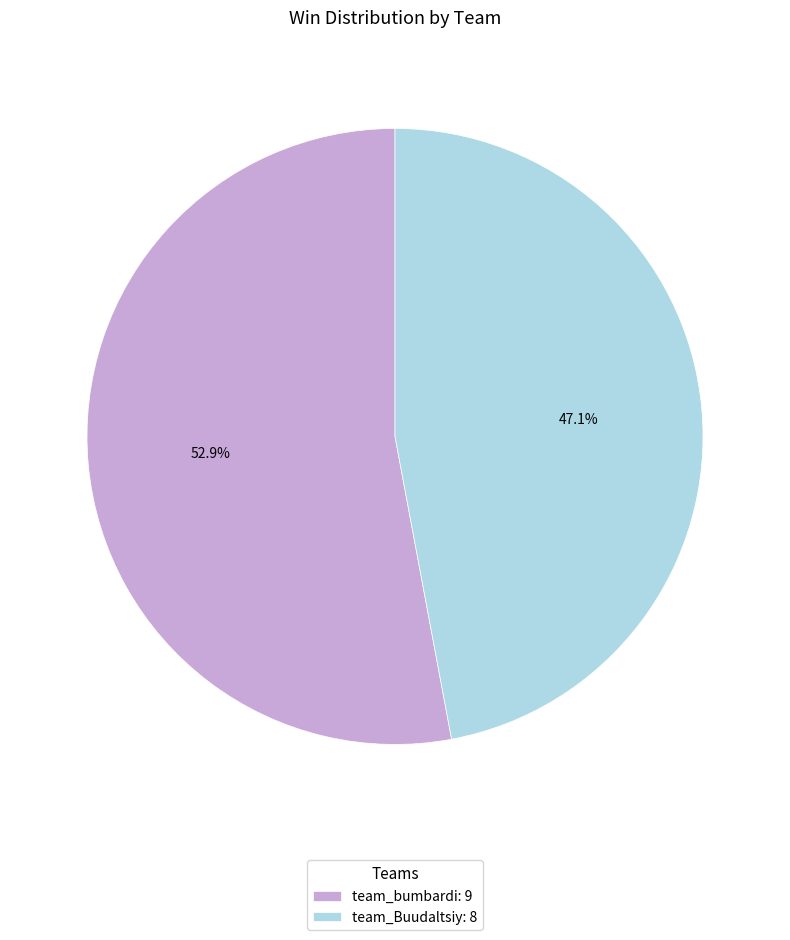

To the nearest percent, what is the average slice percentage?

50%